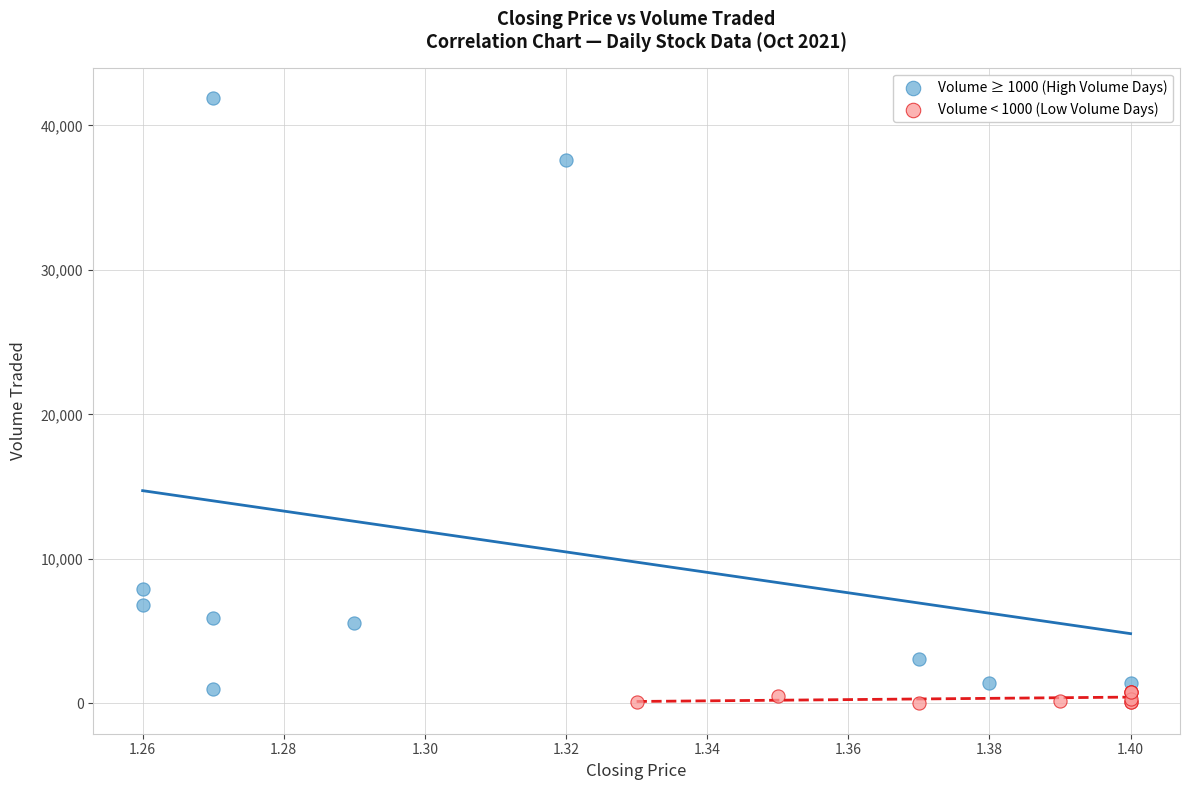

Which series has the widest spread of Y values?

Volume ≥ 1000 (High Volume Days)